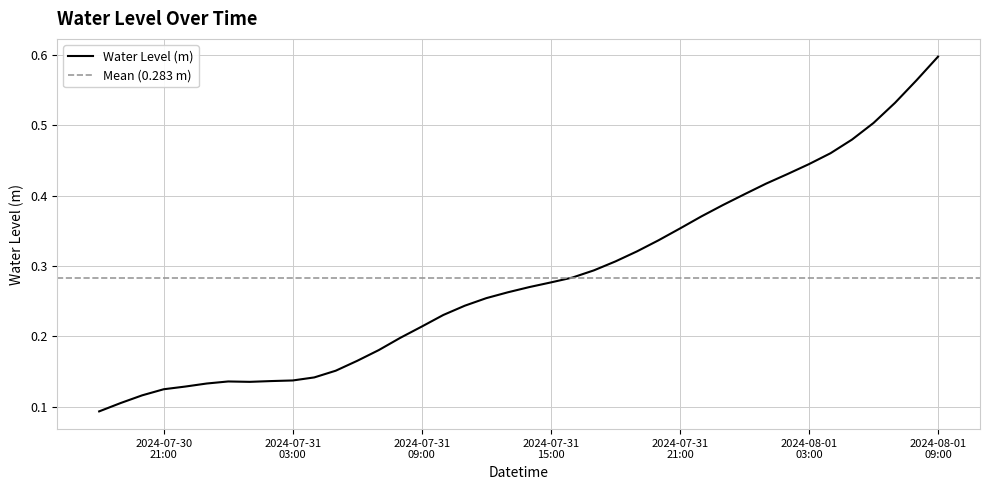

Which label corresponds to the smallest value in the chart?

2024-07-30 18:00:00